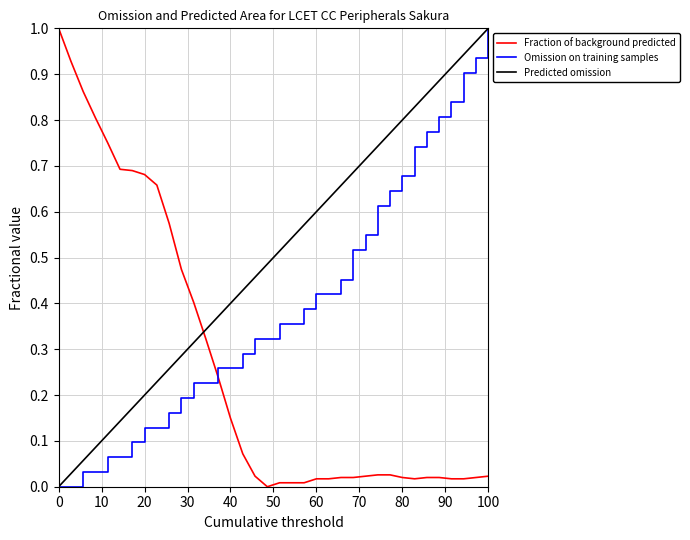

Rank the series by their average value, from lowest to highest.

Fraction of background predicted, Omission on training samples, Predicted omission